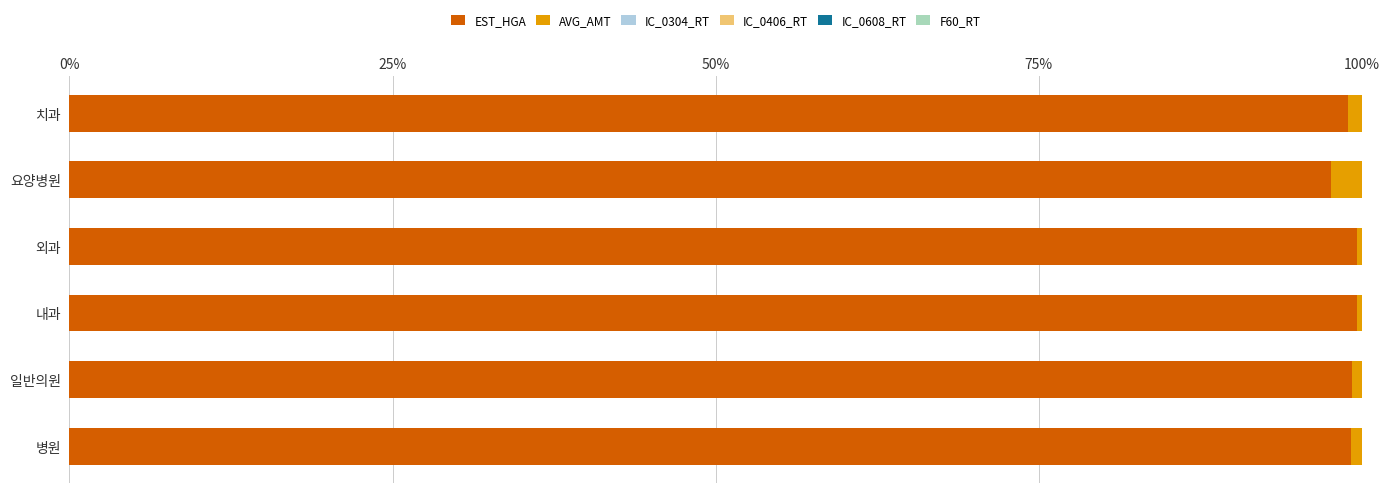

What is the maximum value for EST_HGA?

99.6